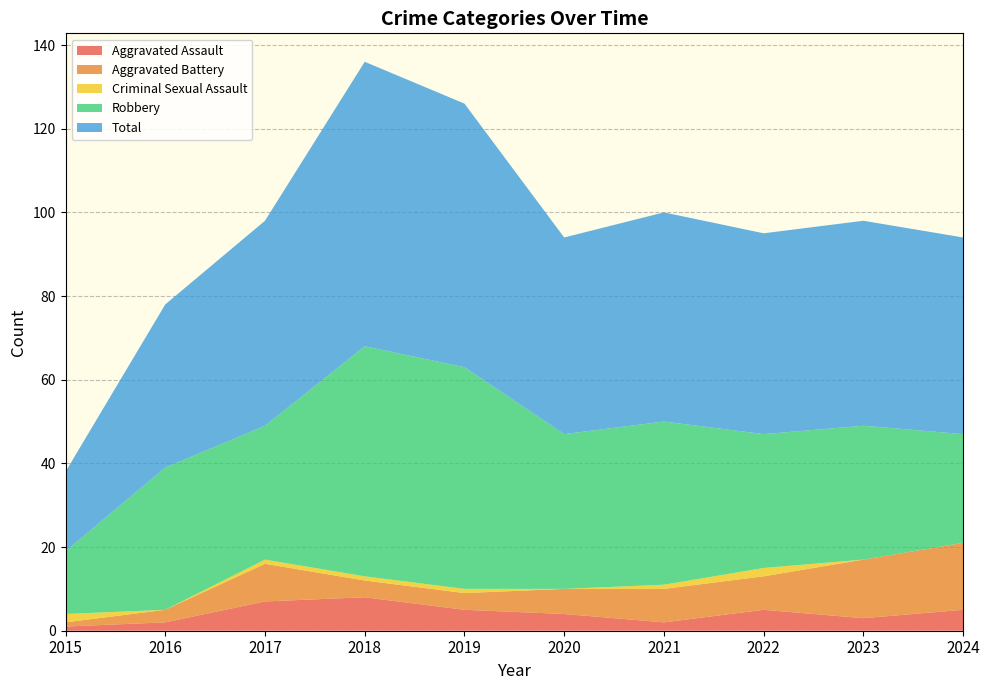

Reading right to left, extract all data points from this chart.

Aggravated Assault: 2024=5	2023=3	2022=5	2021=2	2020=4	2019=5	2018=8	2017=7	2016=2	2015=1
Aggravated Battery: 2024=16	2023=14	2022=8	2021=8	2020=6	2019=4	2018=4	2017=9	2016=3	2015=1
Criminal Sexual Assault: 2024=0	2023=0	2022=2	2021=1	2020=0	2019=1	2018=1	2017=1	2016=0	2015=2
Robbery: 2024=26	2023=32	2022=32	2021=39	2020=37	2019=53	2018=55	2017=32	2016=34	2015=15
Total: 2024=47	2023=49	2022=48	2021=50	2020=47	2019=63	2018=68	2017=49	2016=39	2015=19